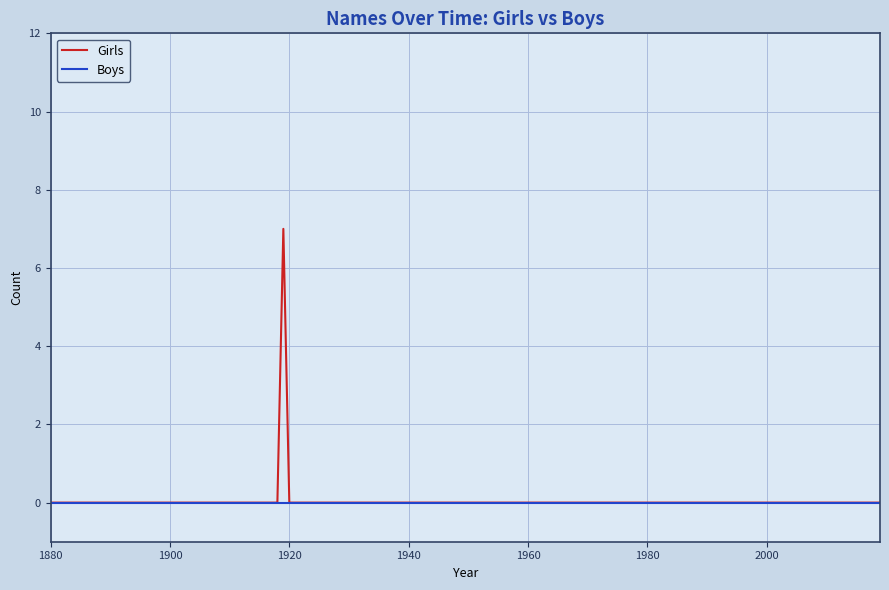

Which series has the largest range (max minus min)?

Girls